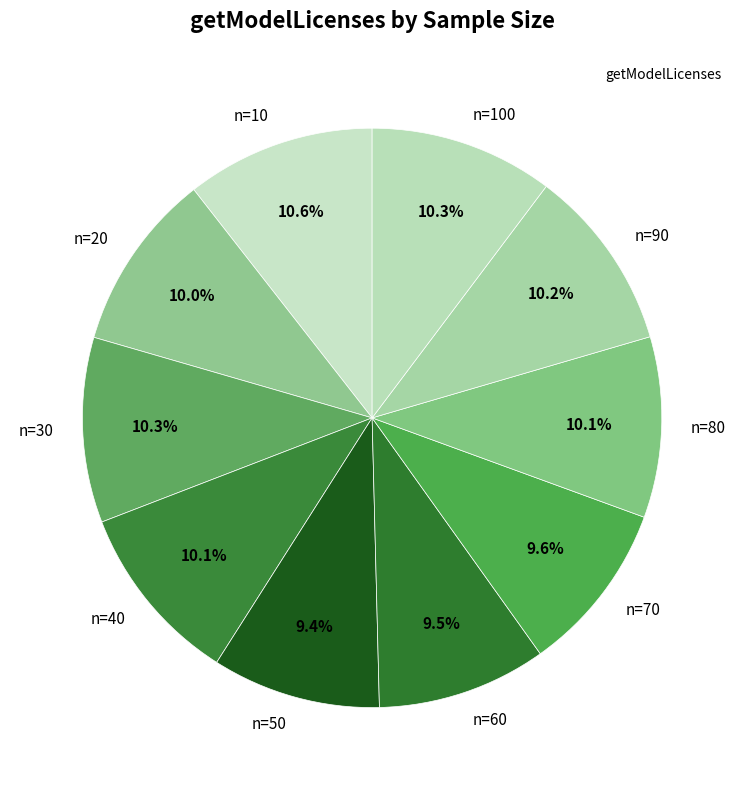

True or false: n=70 accounts for 16% of the total.

False